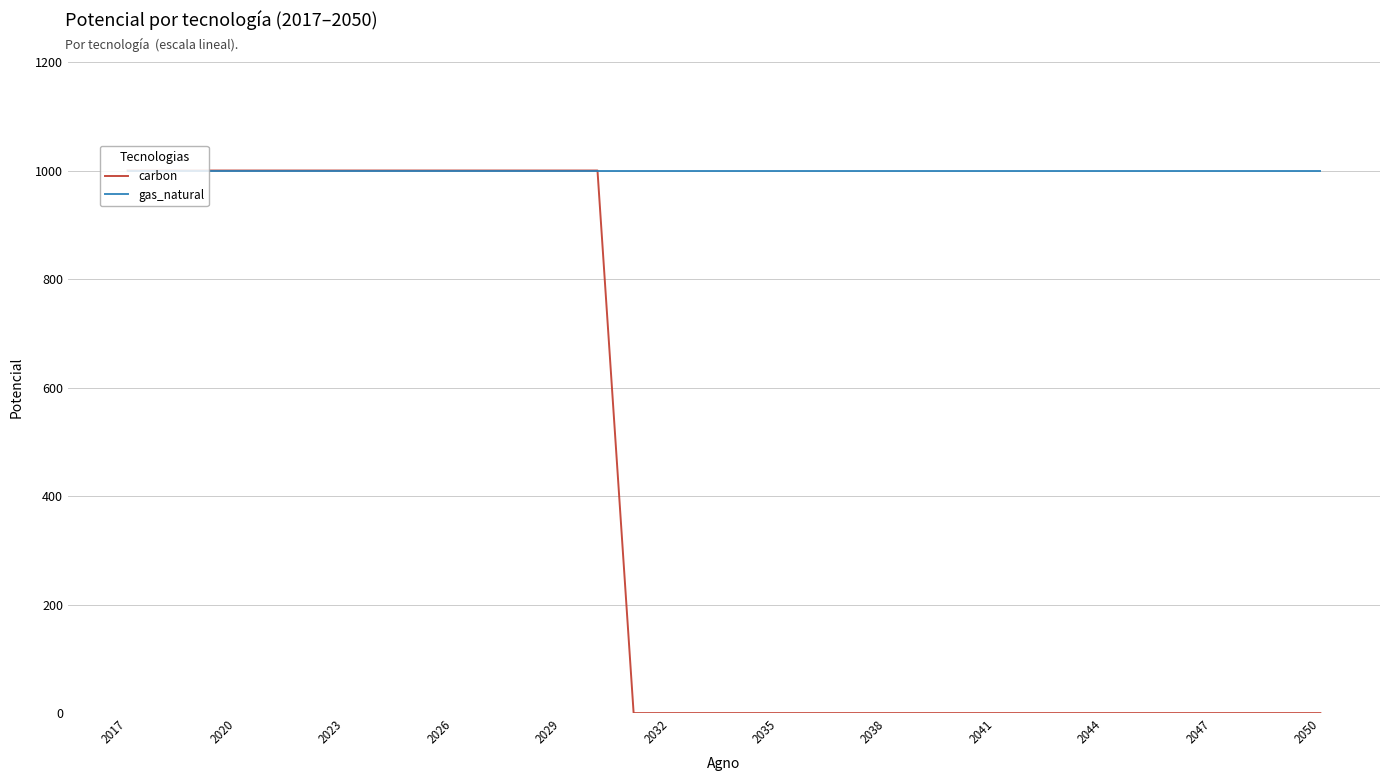

Rank the series by their average value, from highest to lowest.

gas_natural, carbon